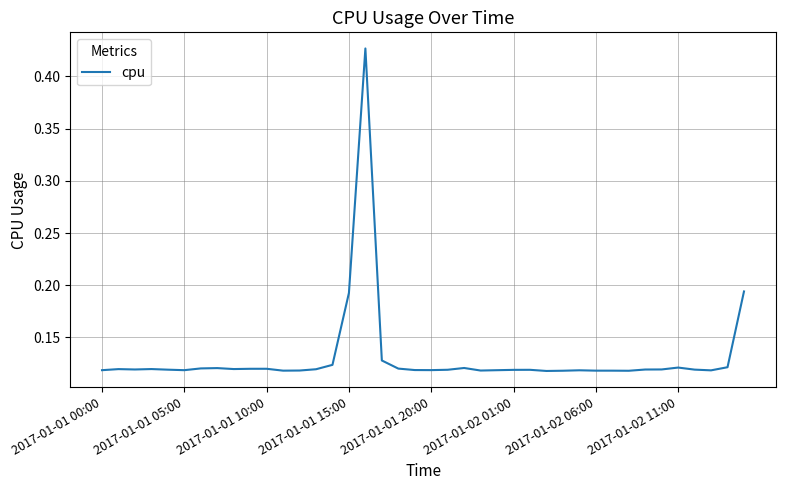

Does the chart display data point markers on the line(s)?

No